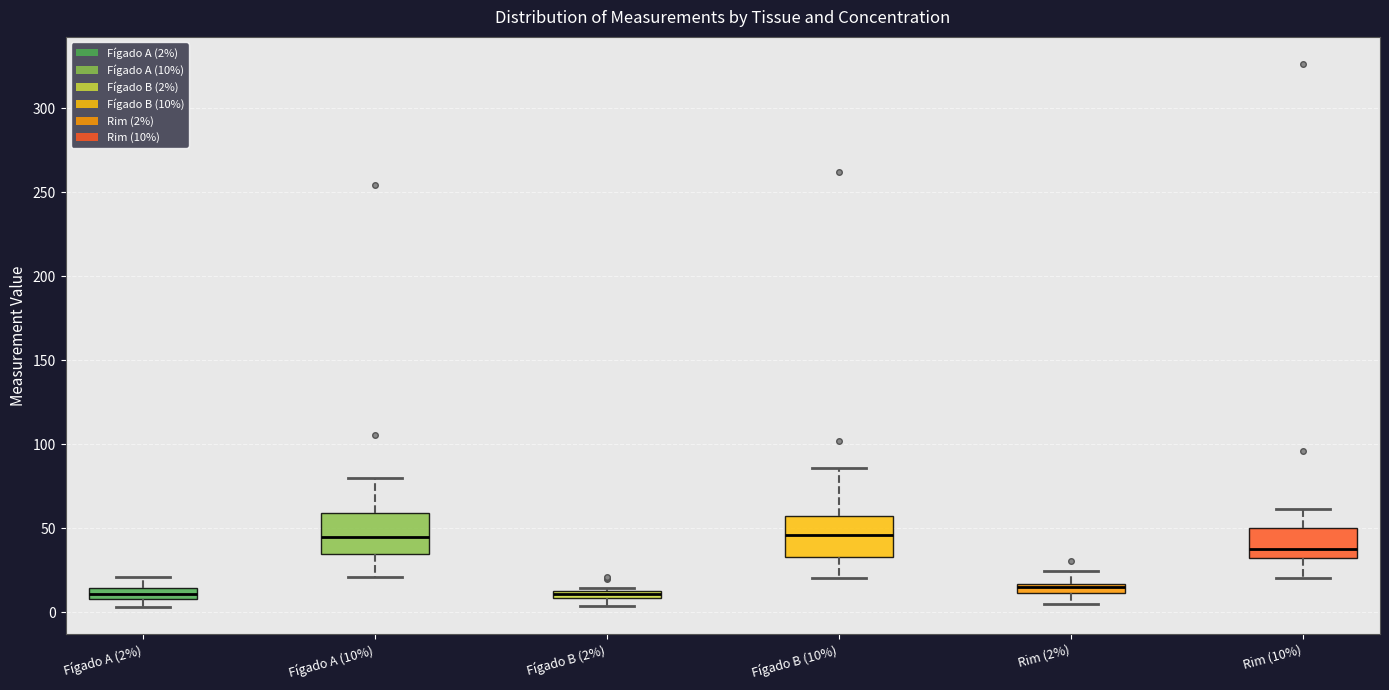

Where does the lower whisker of the box for Fígado A (10%) end on the y-axis? The values are not printed on the chart, so give them approximately, as read against the axis.

20